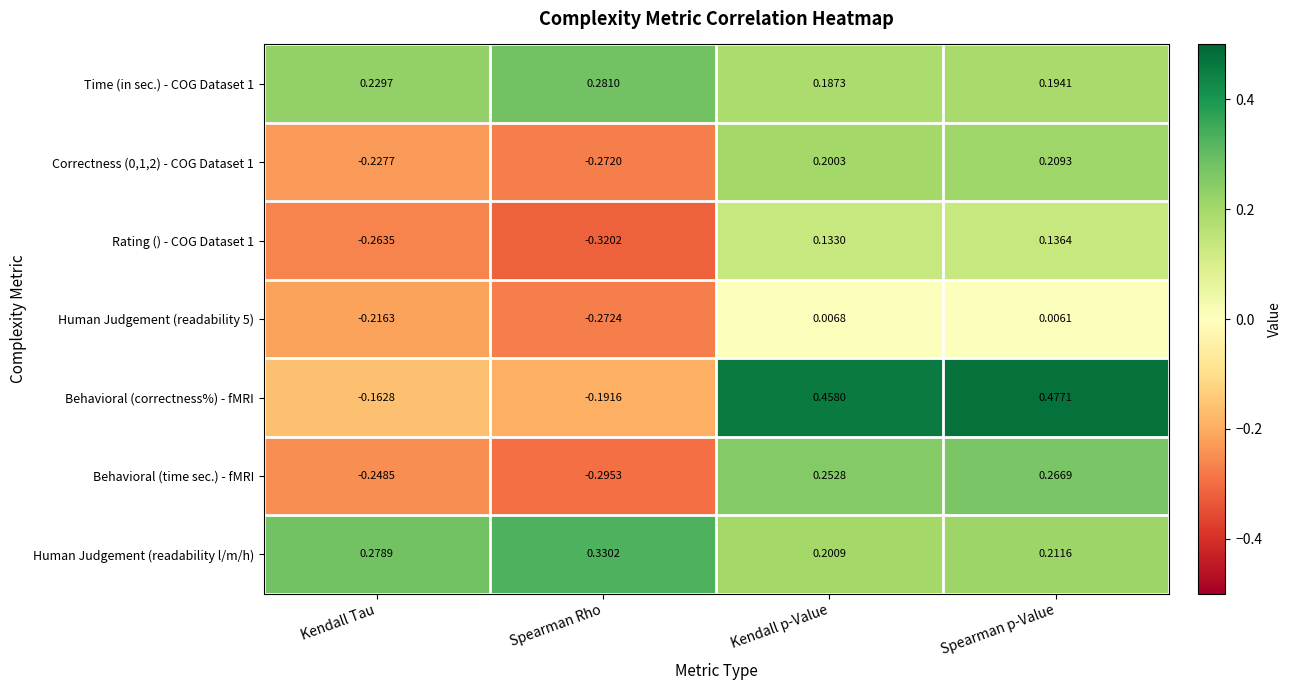

Which series has the largest range (max minus min)?

Behavioral (correctness%) - fMRI